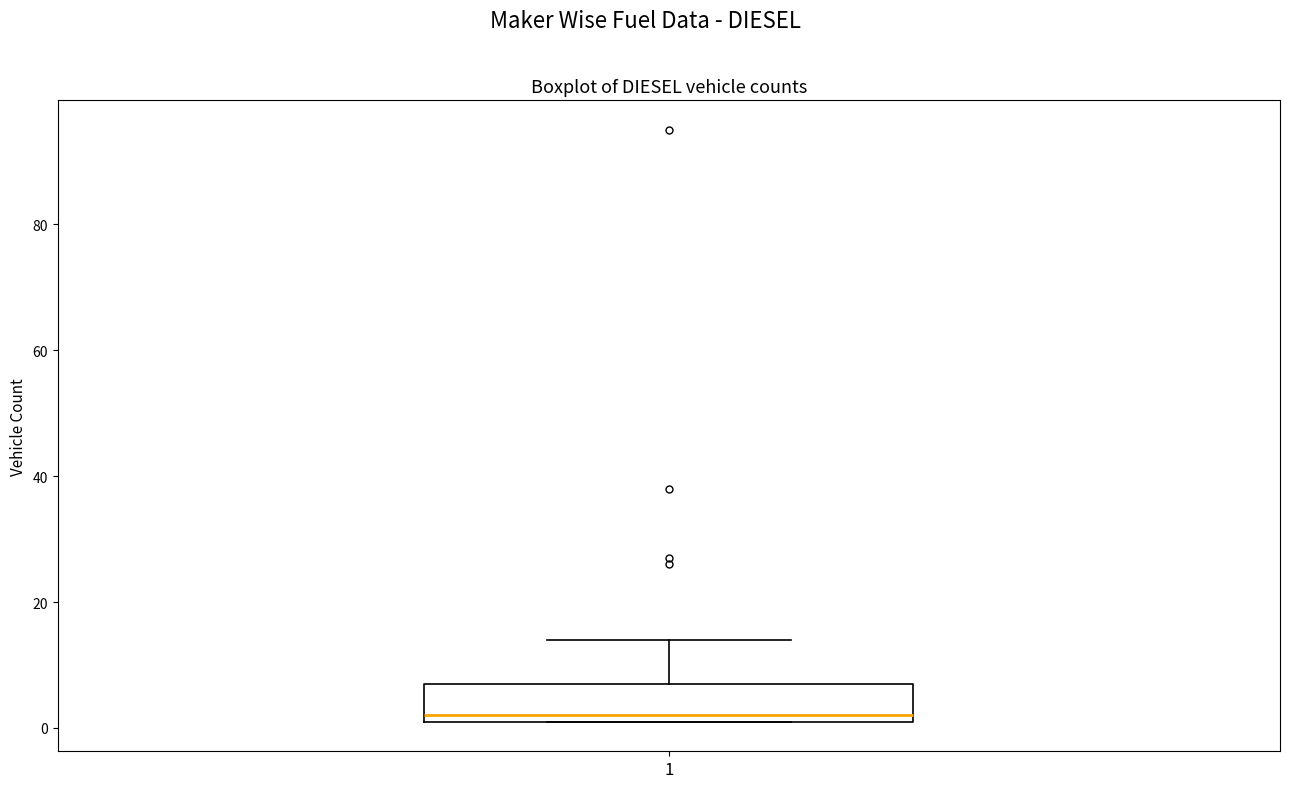

Read this box plot against the y-axis: the position of the median line, the range covered by the box, and the ends of both whiskers. The values are not printed on the chart, so give them approximately, as read against the axis.

median 2 (just above the box's lower edge), box 2 to 8, whiskers 2 to 14